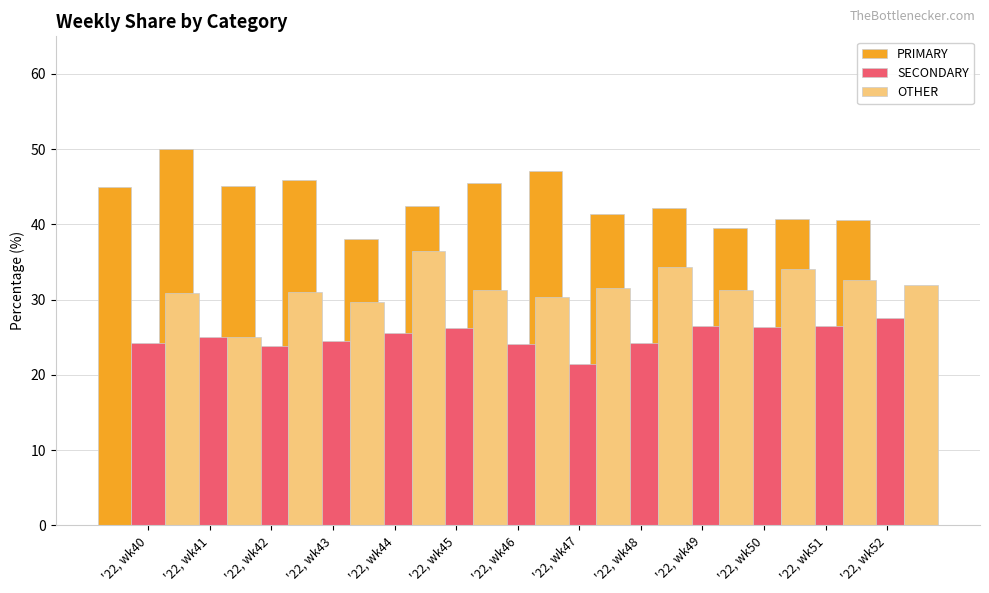

What is the total value across all series at '22, wk48?

100.0